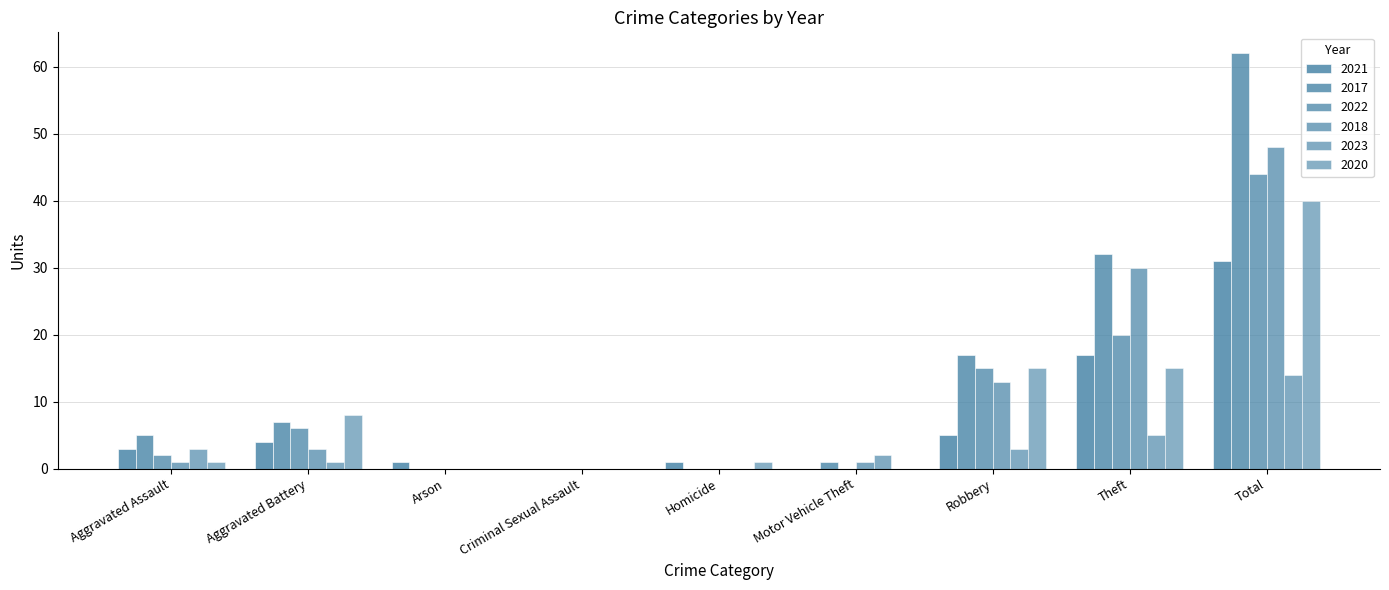

What is the maximum value shown in the chart?

62